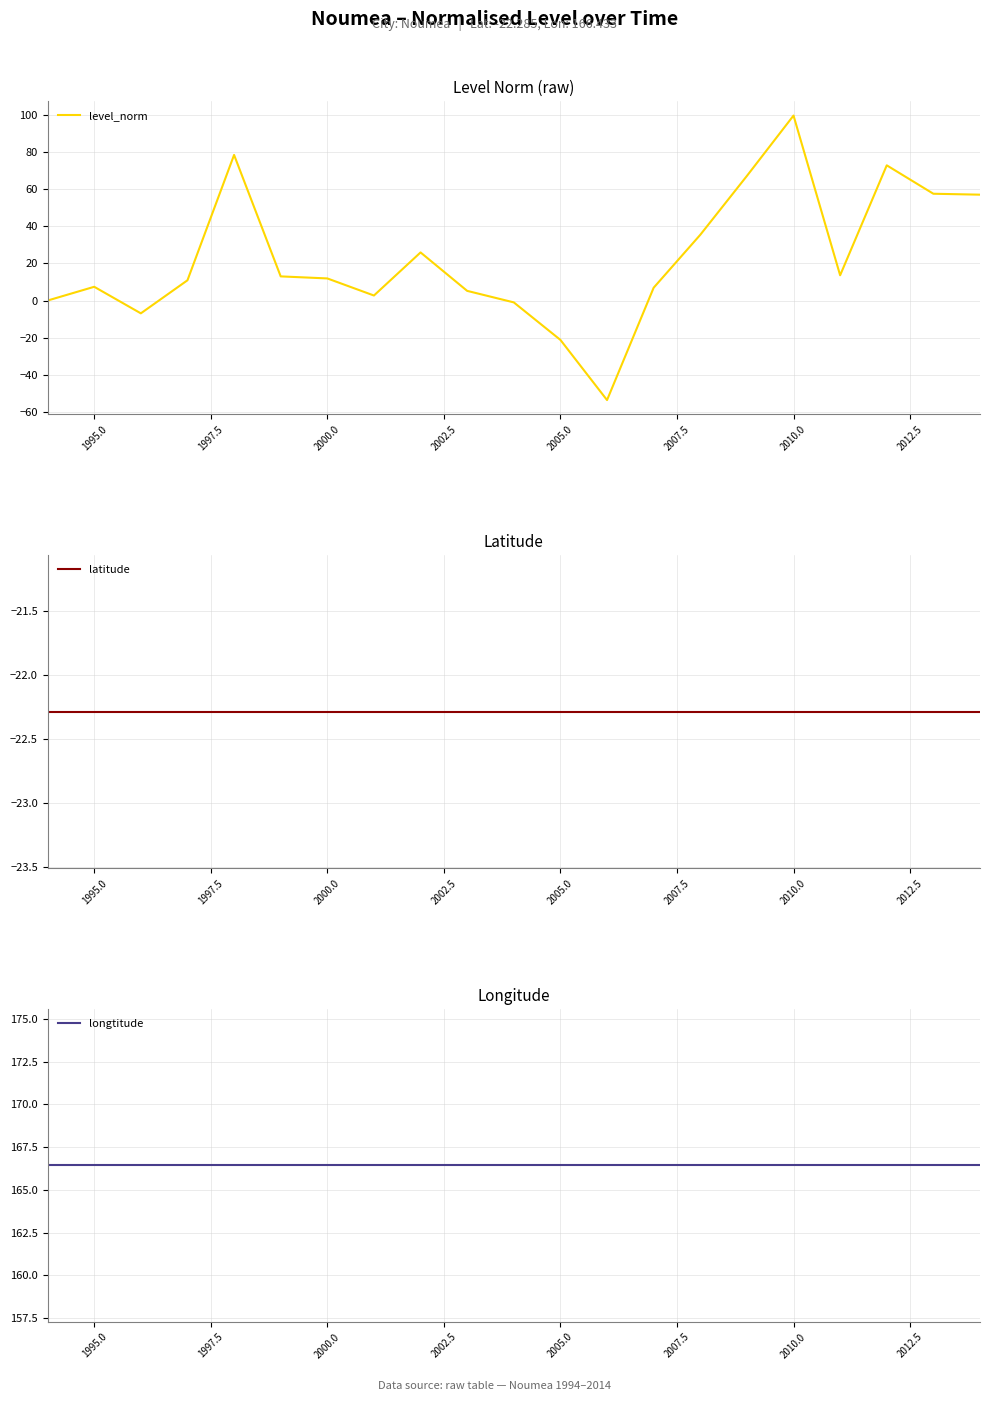

What is the maximum value for level_norm?

99.6